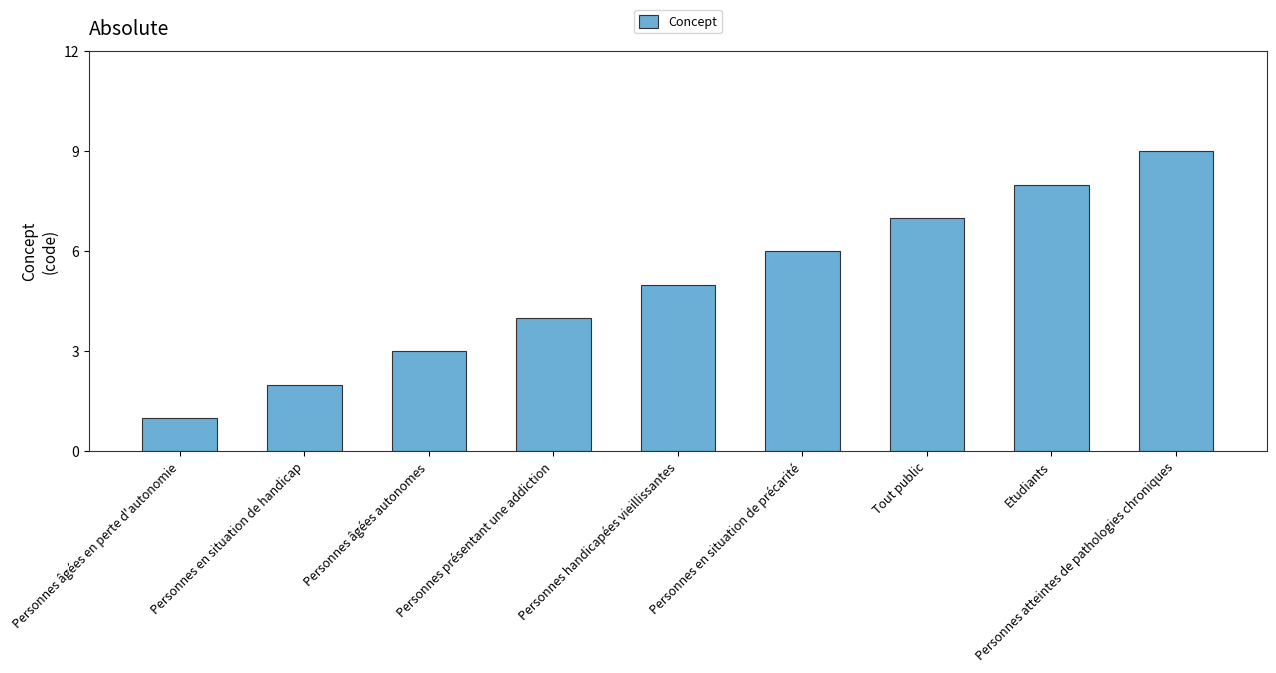

Which label corresponds to the largest value in the chart?

Personnes atteintes de pathologies chroniques